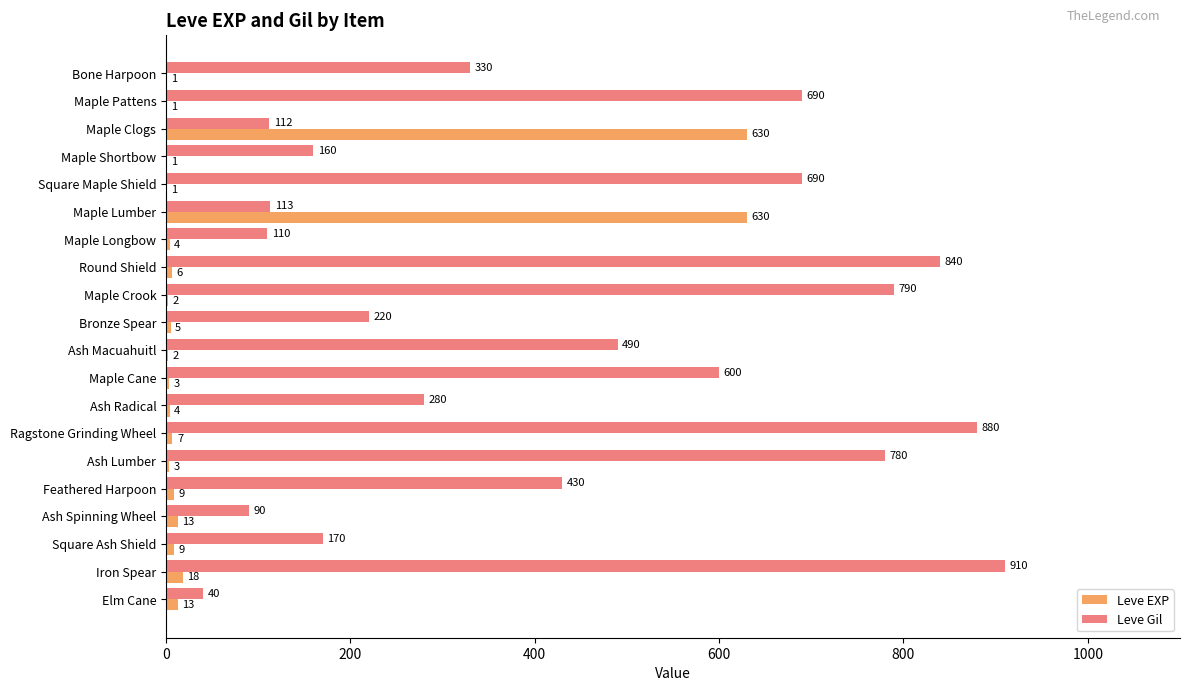

Which series has the widest spread of values?

Leve Gil